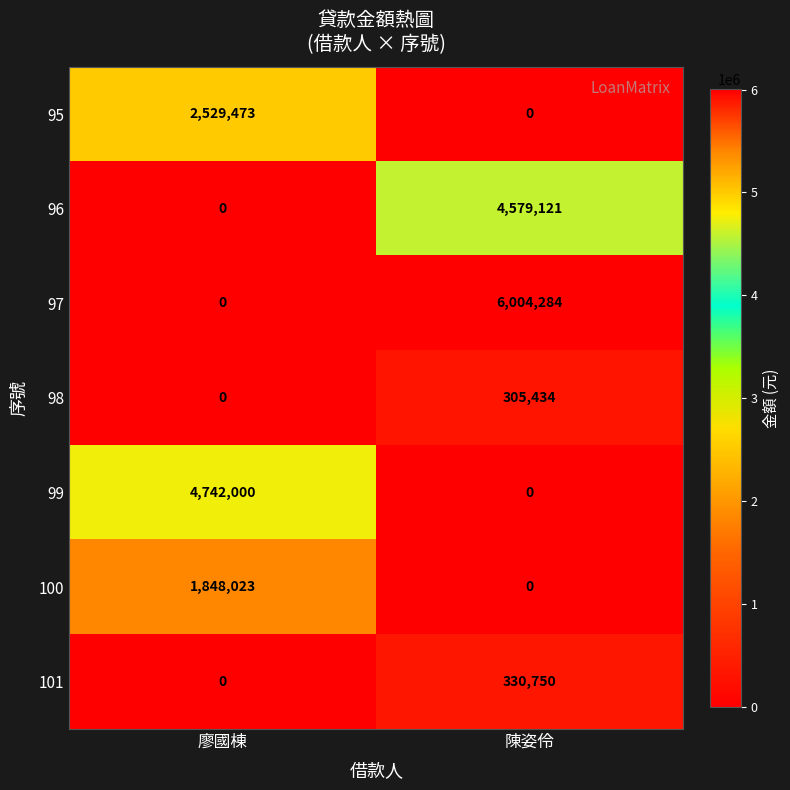

The 101 series shows 203934 at 陳姿伶. True or false?

False